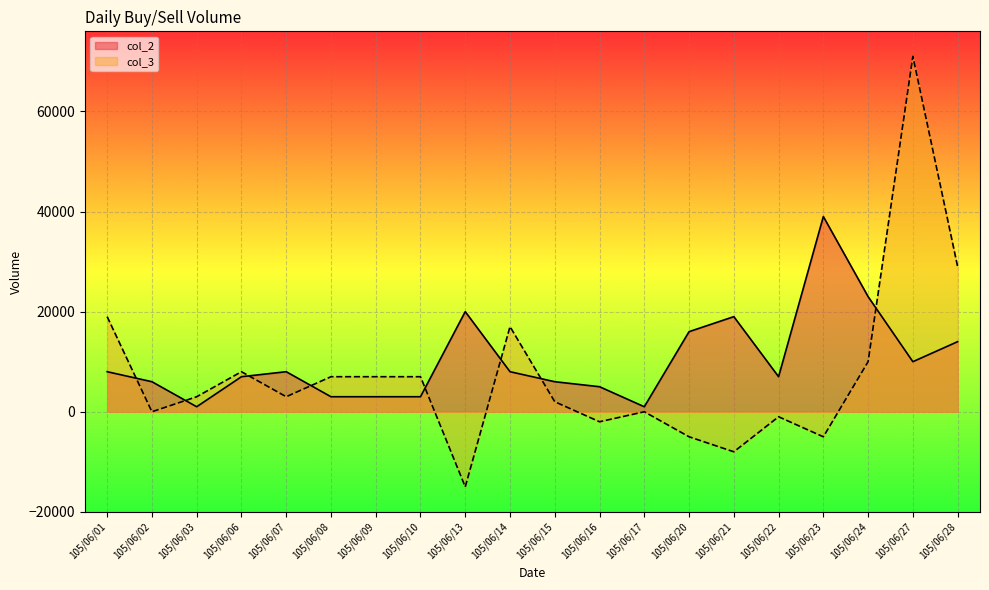

What is the value of the col_3 point at the 11th from the left?

2000